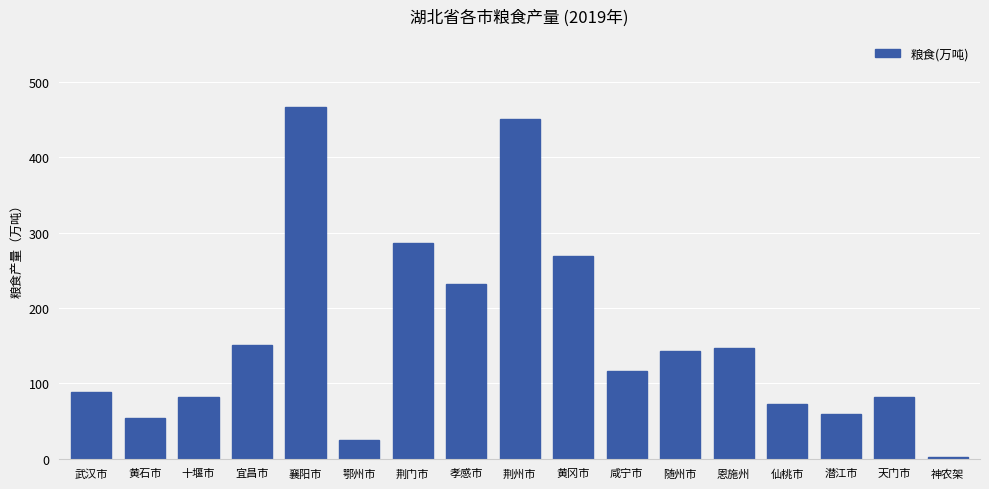

How many bars are there in total?

17